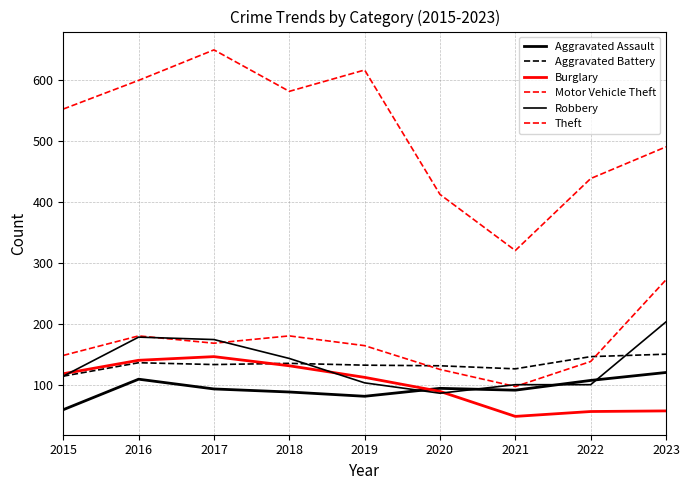

What is the total value across all series at 2022?

991